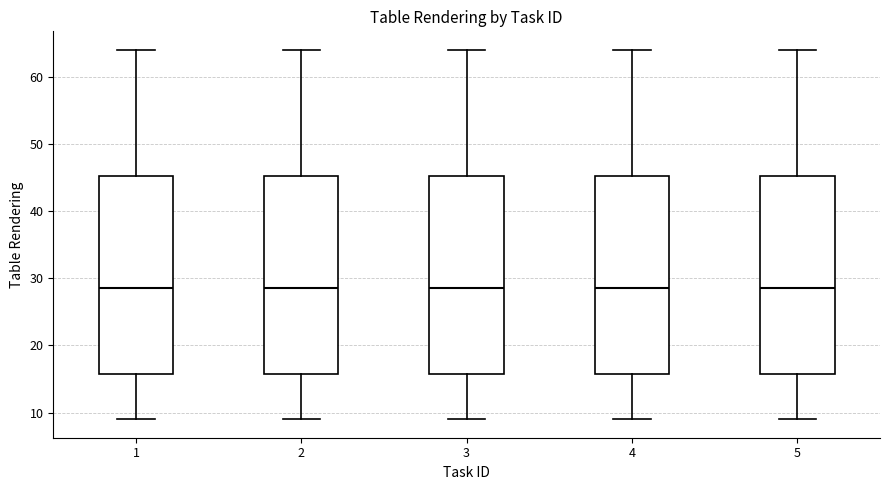

Reading left to right, read every box against the y-axis: the position of its median line, the range the box covers, and the ends of its whiskers. The values are not printed on the chart, so give them approximately, as read against the axis.

1: median 29, box 16 to 45, whiskers 9 to 64
2: median 29, box 16 to 45, whiskers 9 to 64
3: median 29, box 16 to 45, whiskers 9 to 64
4: median 29, box 16 to 45, whiskers 9 to 64
5: median 29, box 16 to 45, whiskers 9 to 64